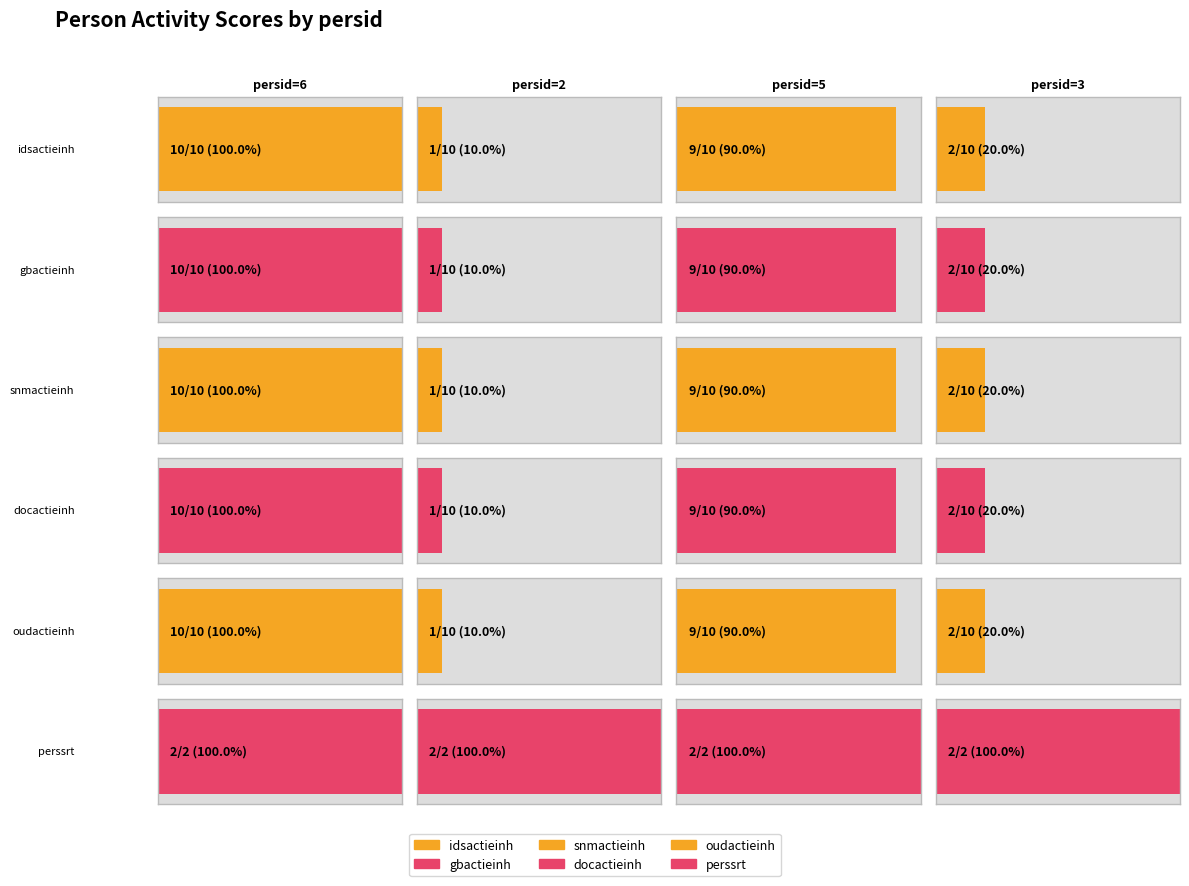

Which category has the lowest value in the gbactieinh series?

2